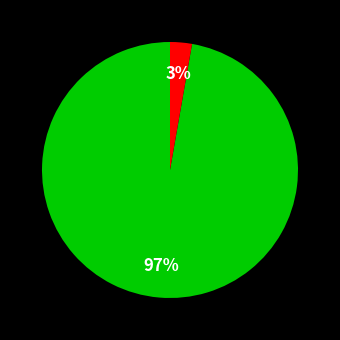

Does any single category account for the majority?

Yes